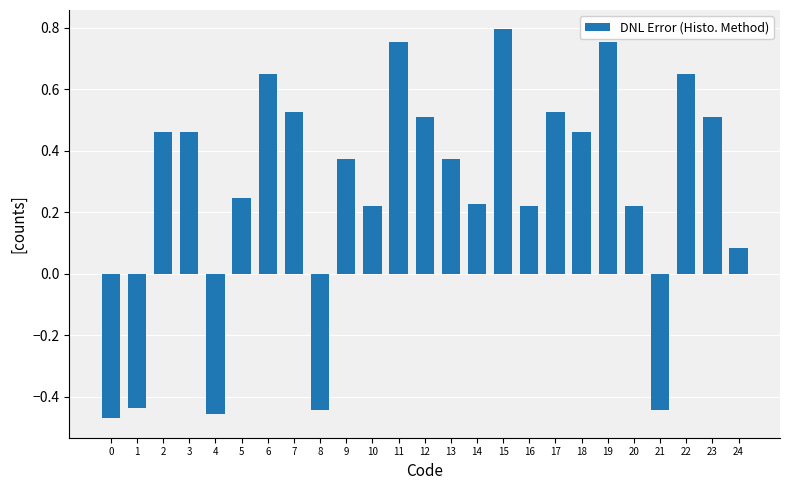

The value at 12 is 0.5. True or false?

True